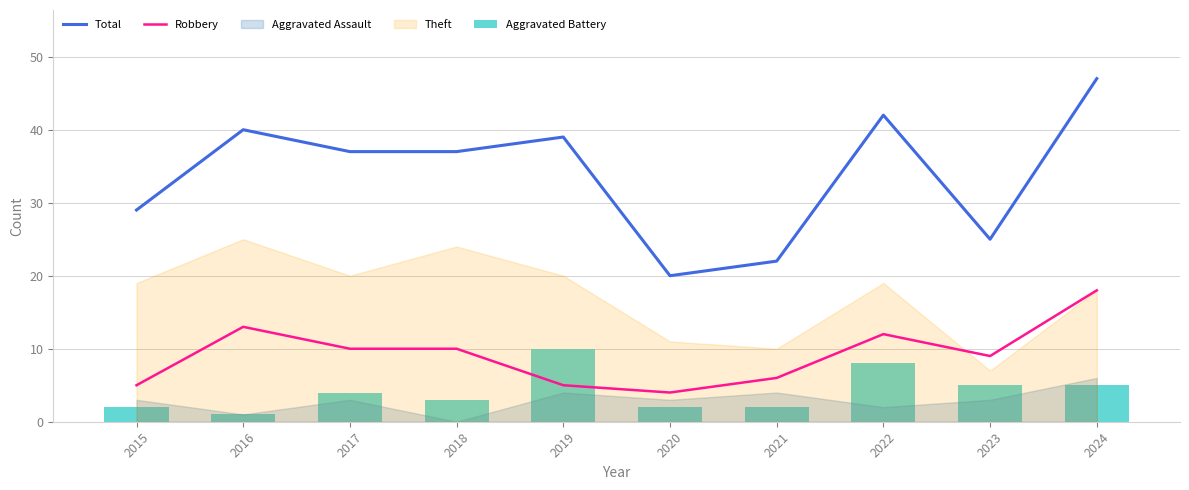

How many data points in Aggravated Battery are above 4?

4